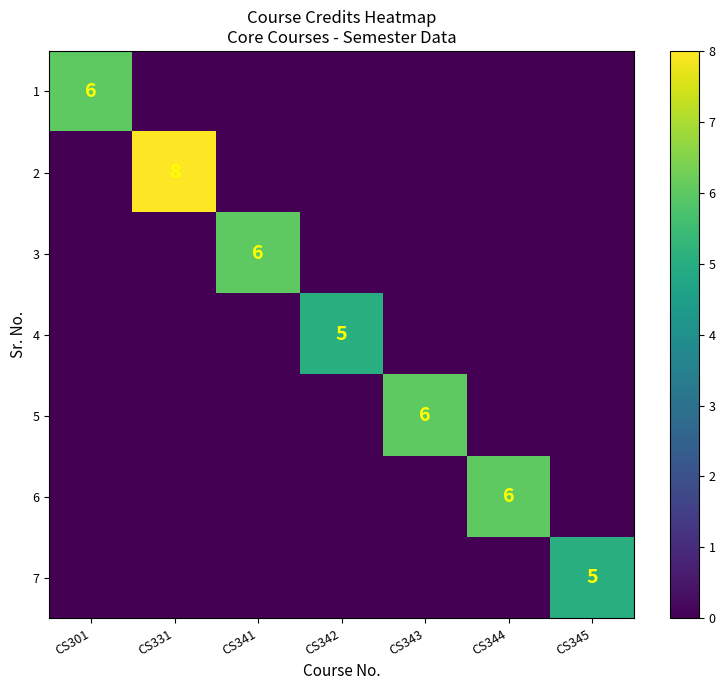

How many values in 6 are above zero?

1